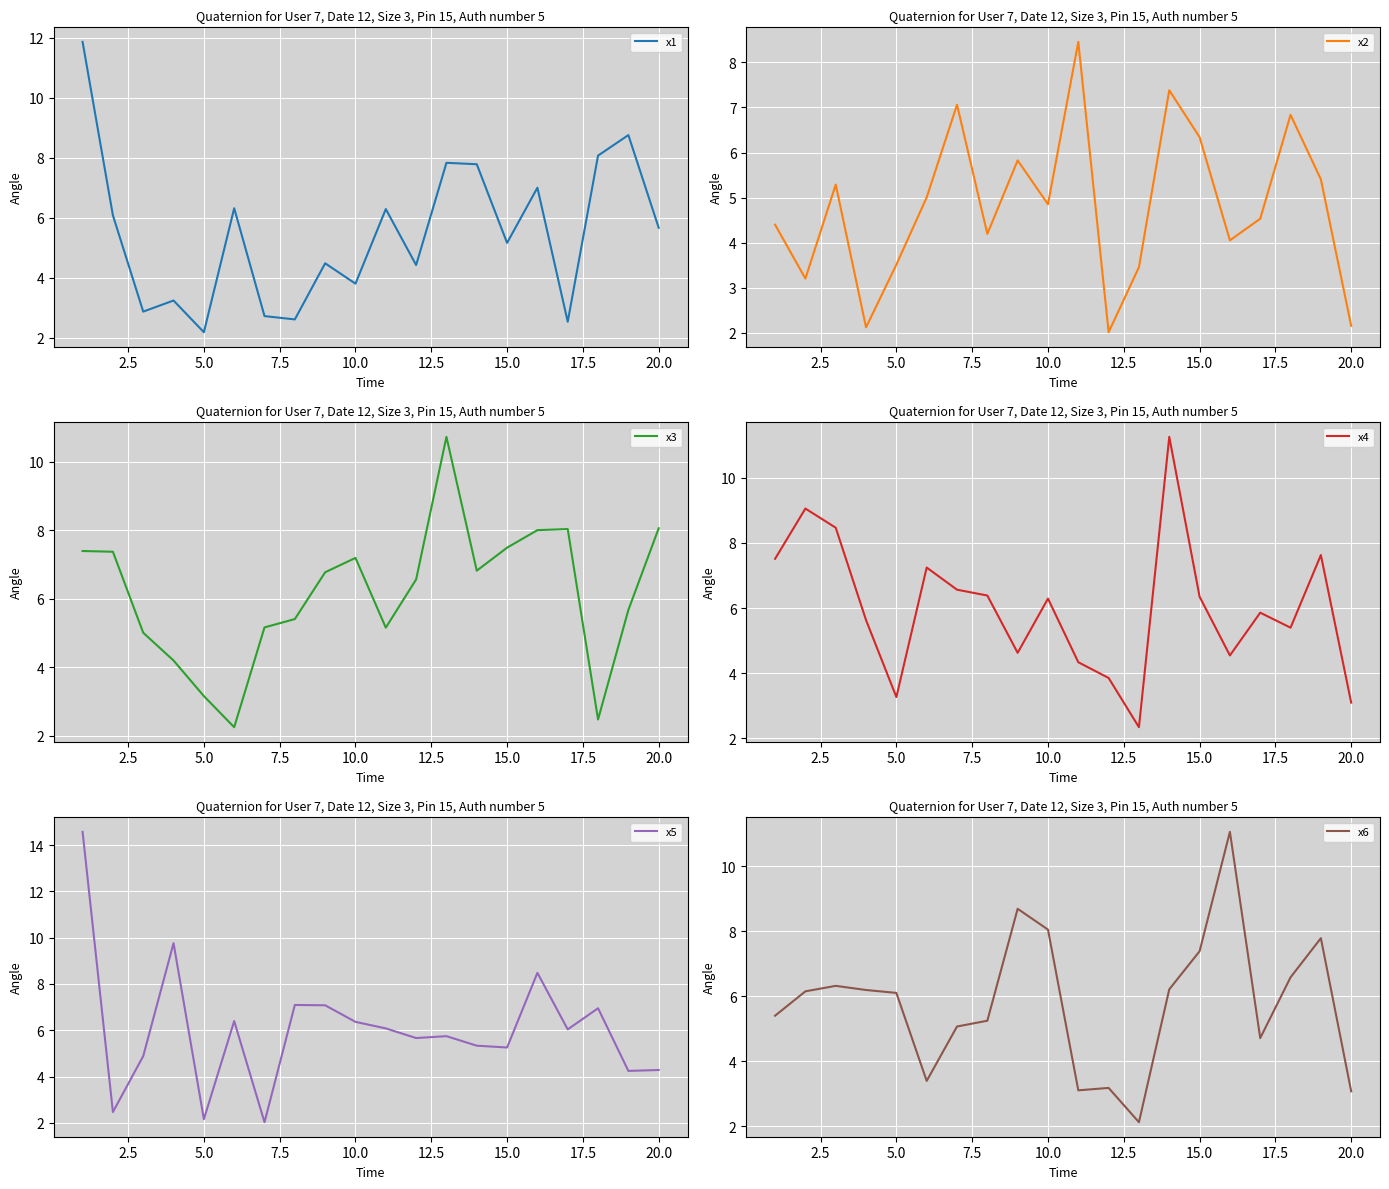

What is the maximum value for x6?

11.1